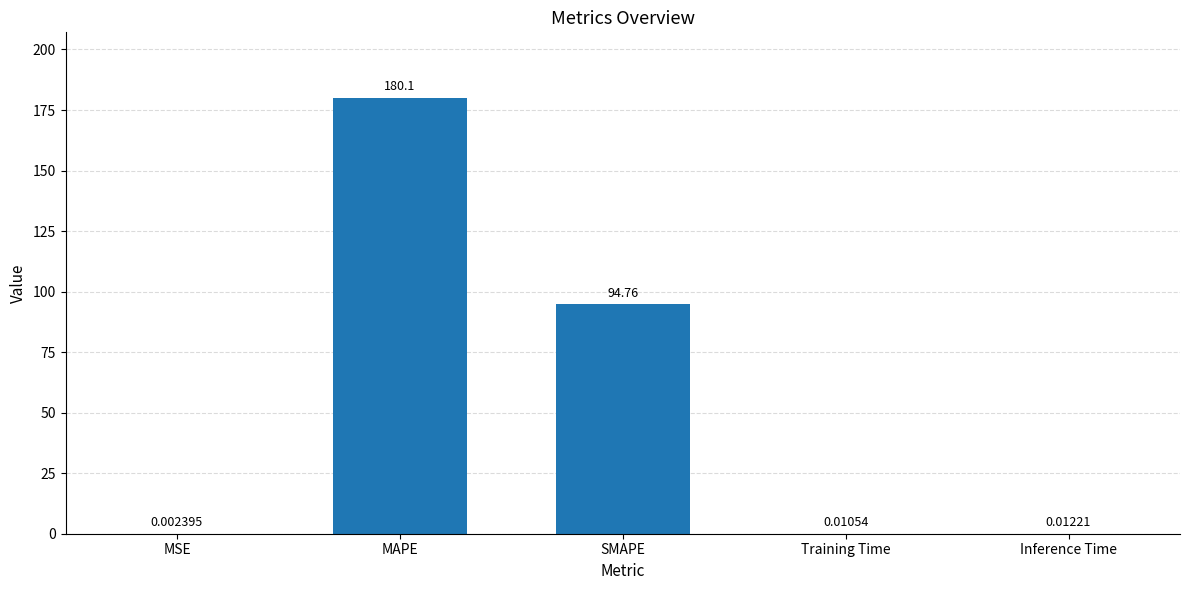

Which category has the highest value across all series?

MAPE